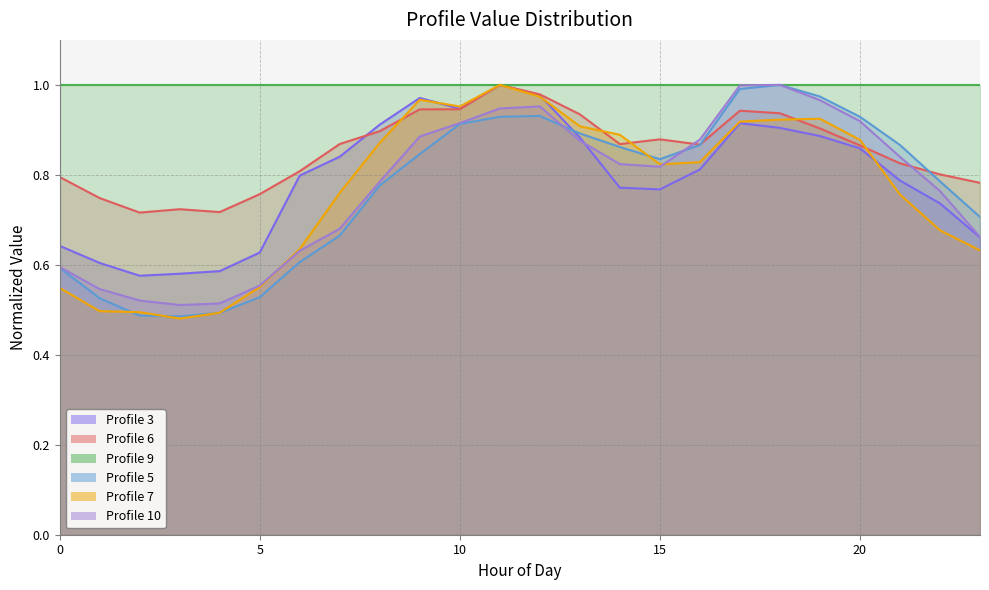

The Profile 3 series shows 0.8 at 21. True or false?

True